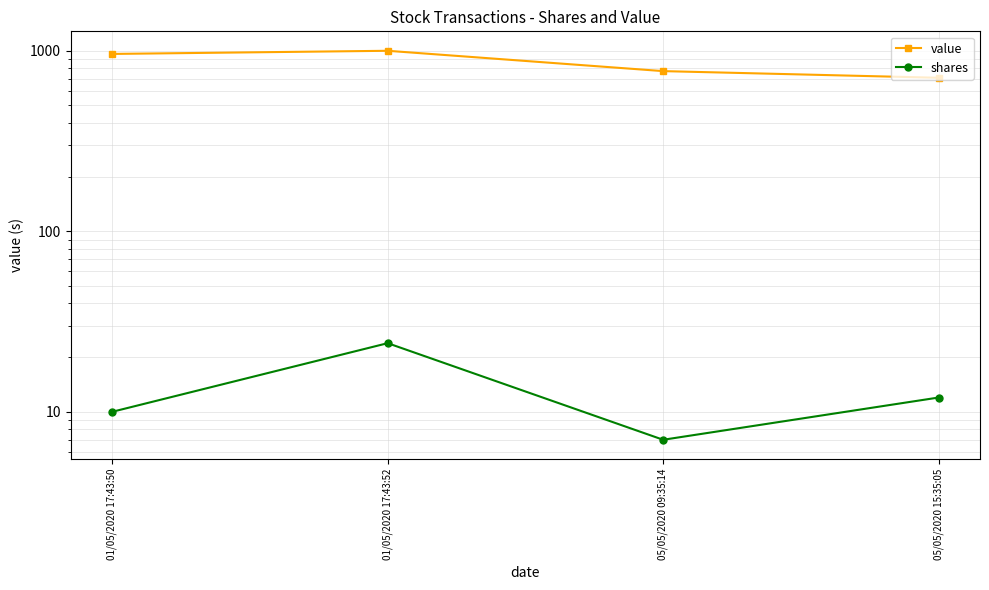

What is the difference between the highest and lowest values at 05/05/2020 15:35:05?

696.6